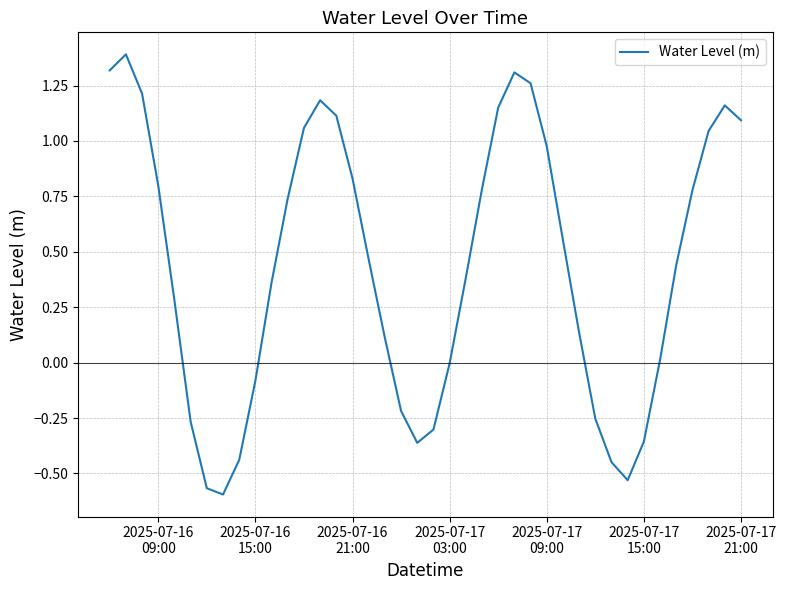

What is the greatest value displayed?

1.4